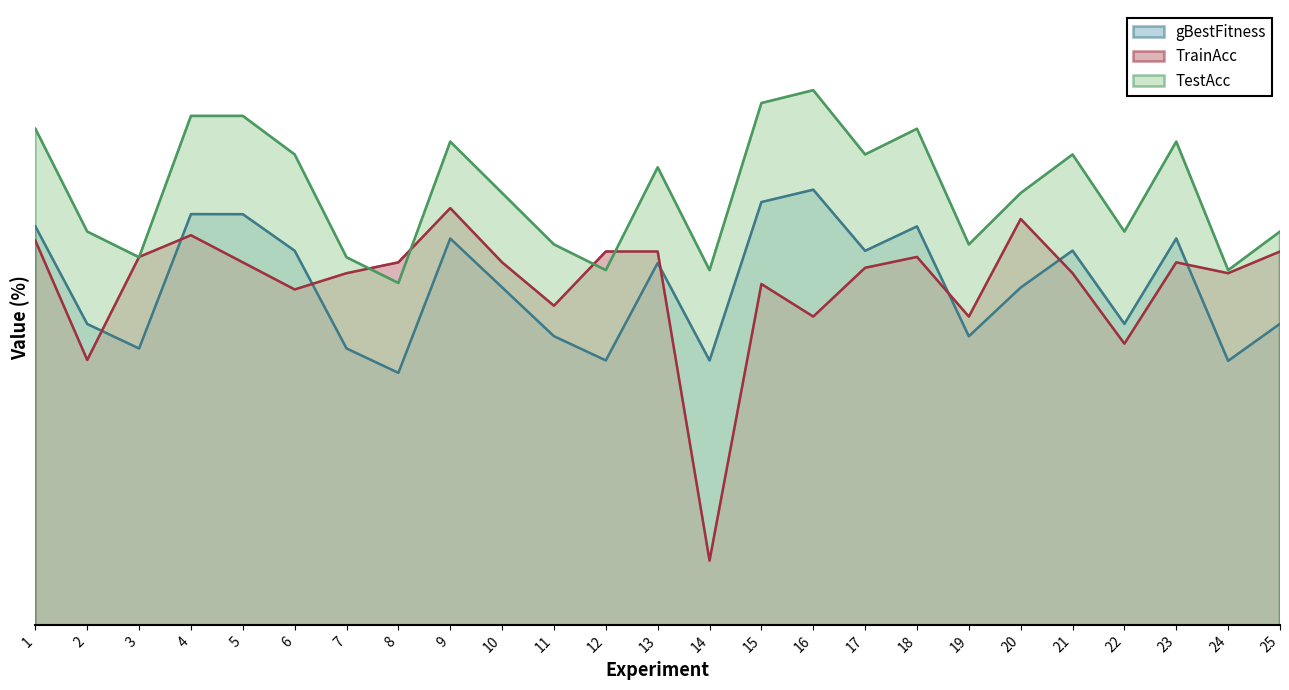

Is the value of gBestFitness at 18 greater than the value of TestAcc at 9?

No